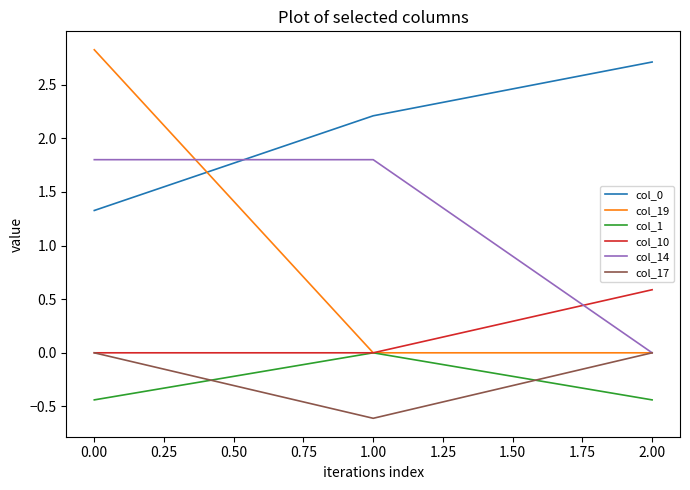

Does the chart display data point markers on the line(s)?

No